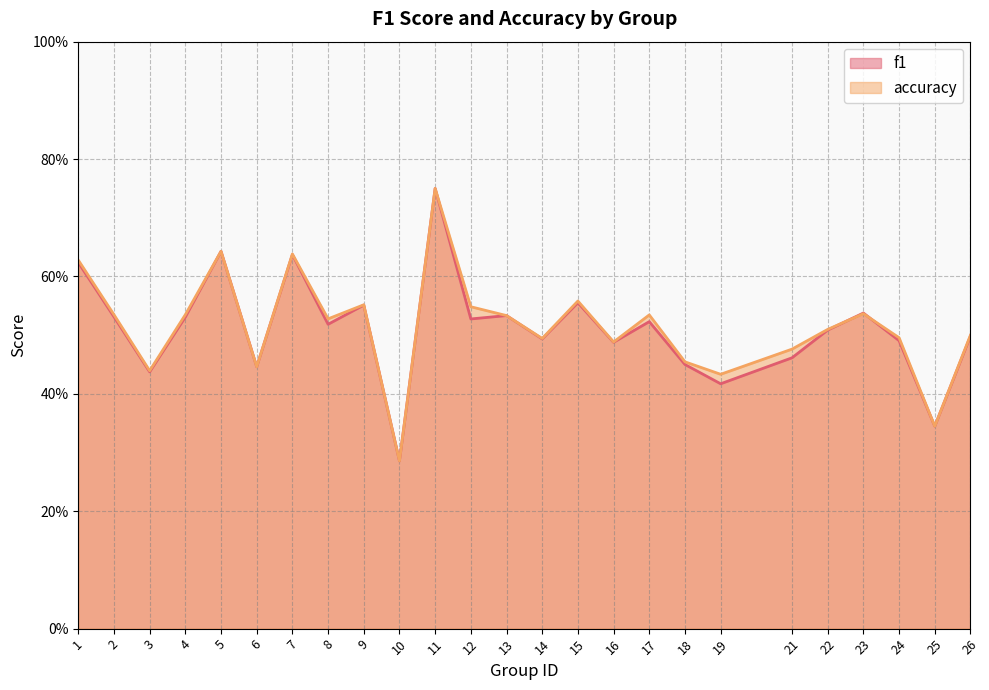

What is the average value of the accuracy series?

0.5